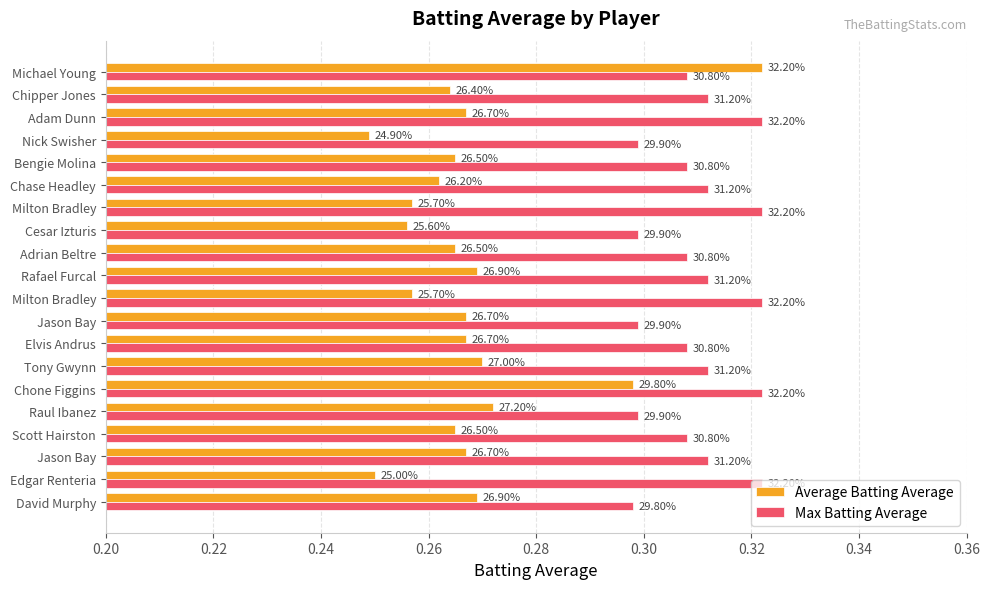

Which series has the widest spread of values?

Average Batting Average